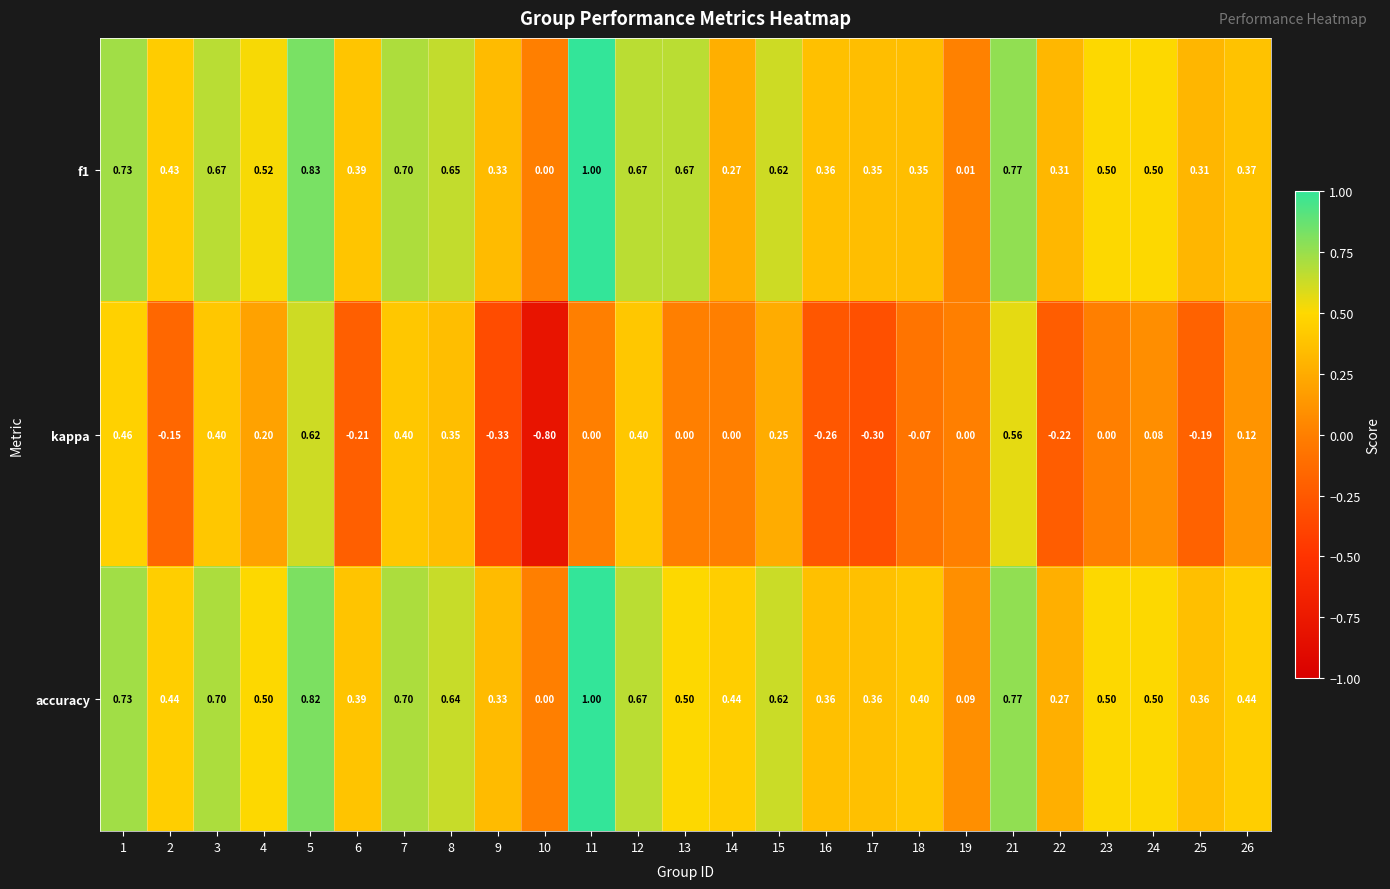

Which series has the widest spread of values?

kappa